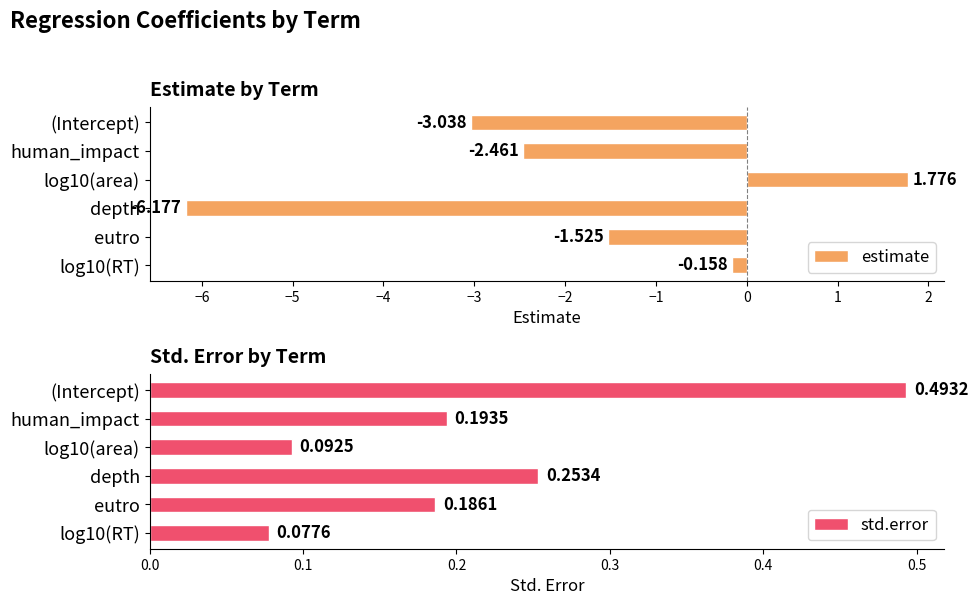

At how many categories does at least one series exceed 0?

6